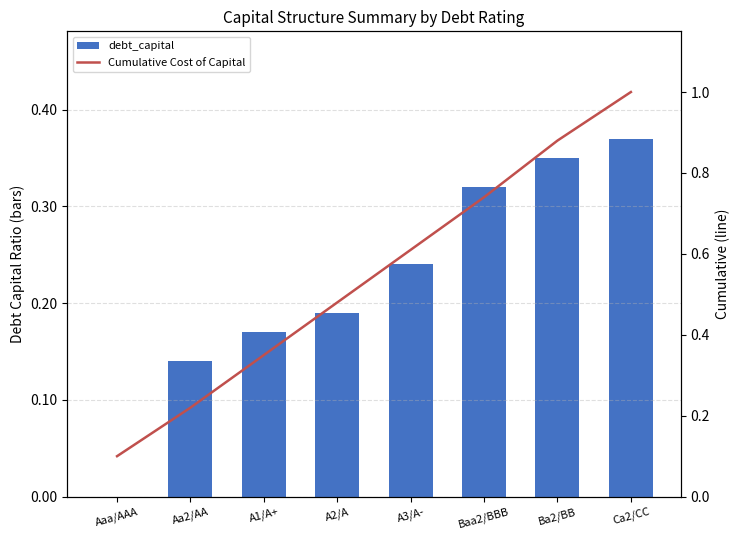

Rank the series by their average value, from highest to lowest.

Cumulative Cost of Capital, debt_capital